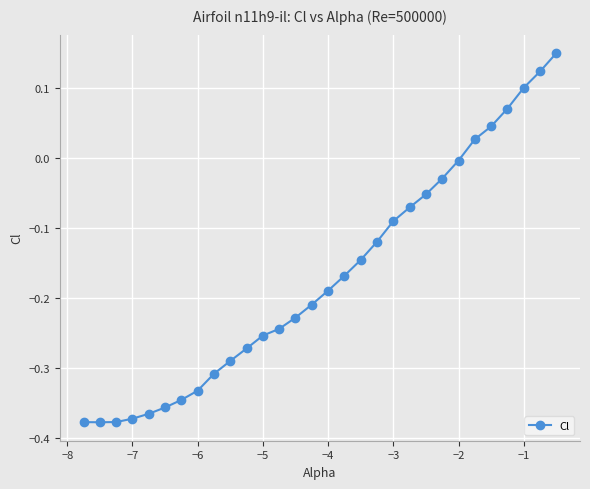

What is the sum of all values?

-5.1